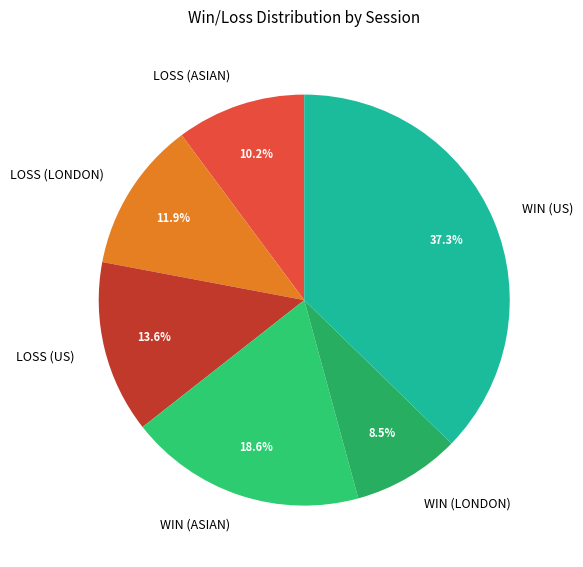

Which slice is the smallest?

WIN (LONDON)